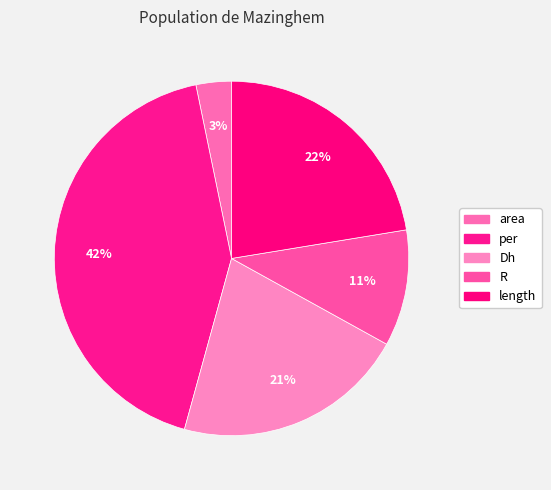

Rank the categories by value from lowest to highest.

area, R, Dh, length, per